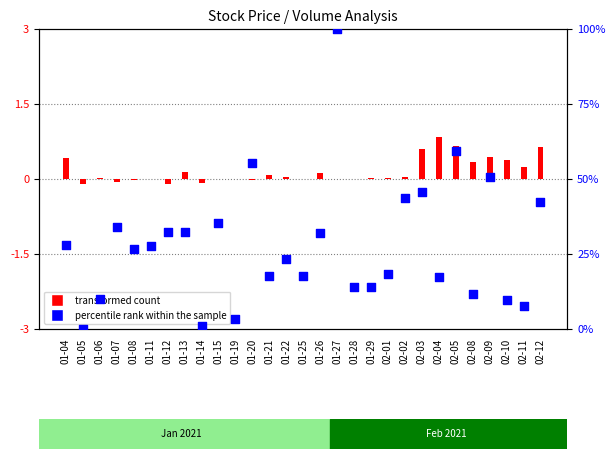

Which series has the largest Y range (max minus min)?

percentile rank within the sample